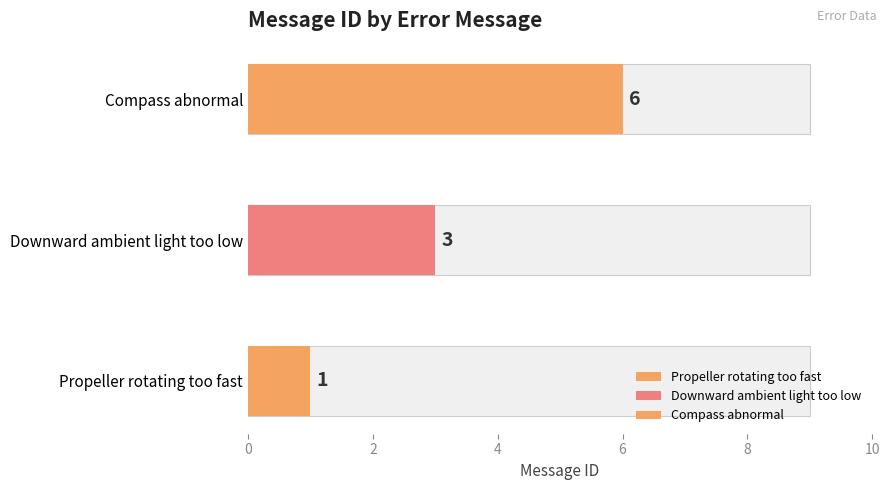

The value at Downward ambient light too low is 1. True or false?

False